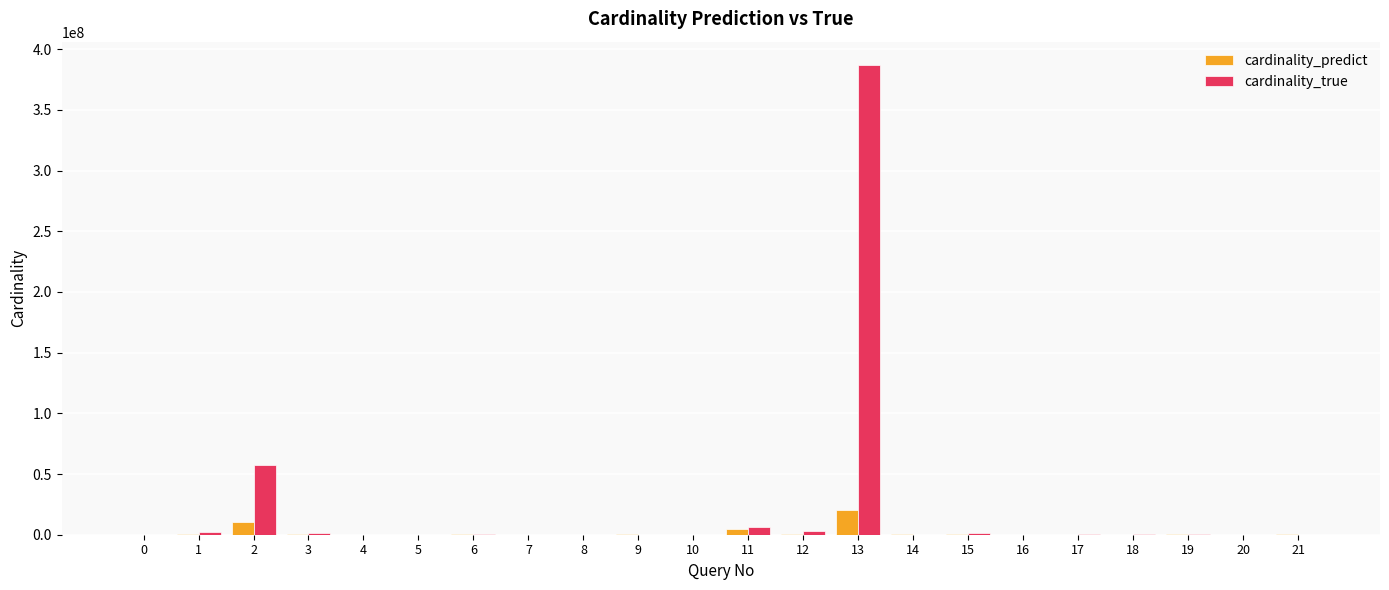

Which series changed the most between 11 and 18?

cardinality_true